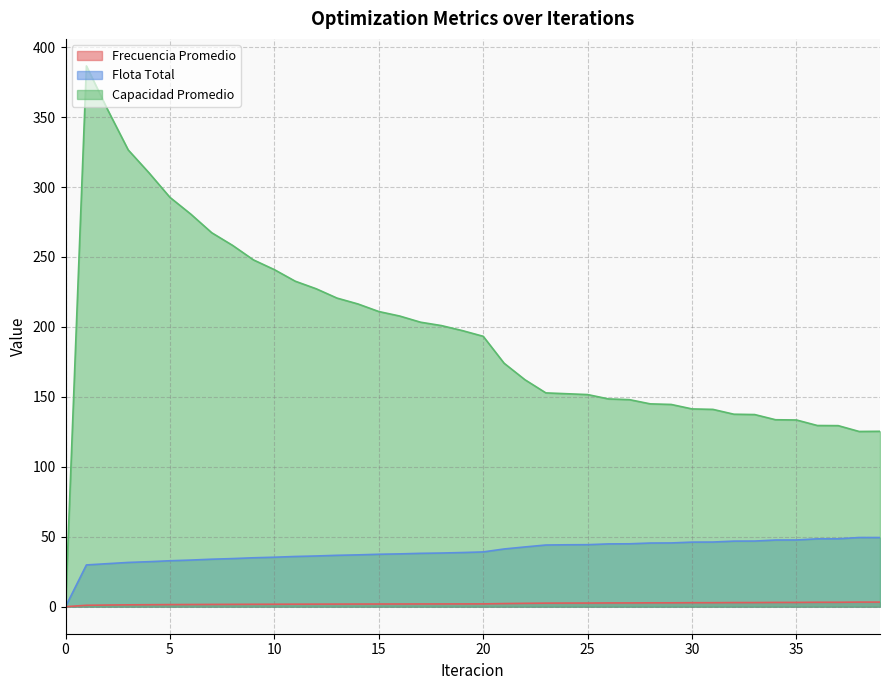

Does the chart display data point markers on the line(s)?

No